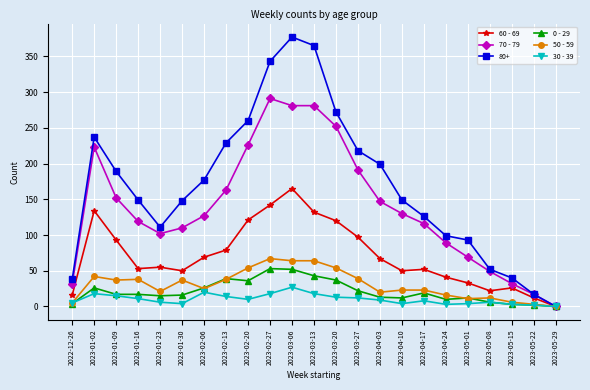

What is the average value of the 60 - 69 series?

71